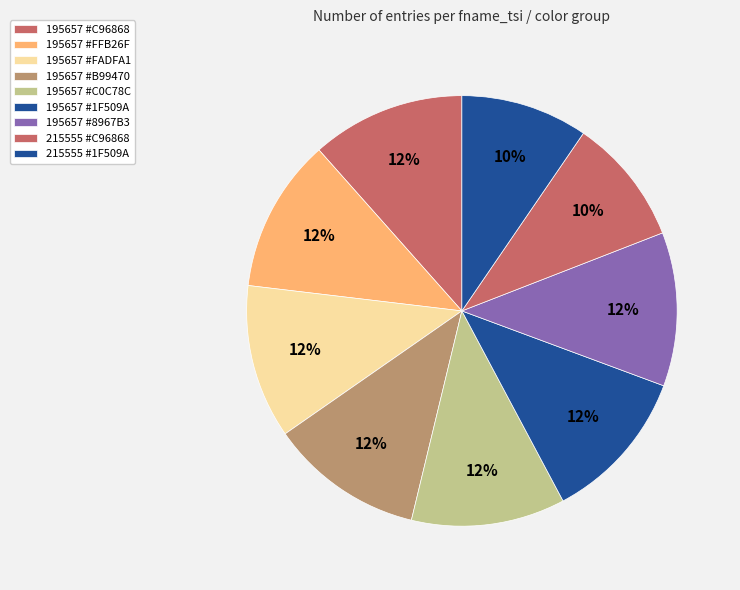

Is there any slice that represents more than half of the pie?

No